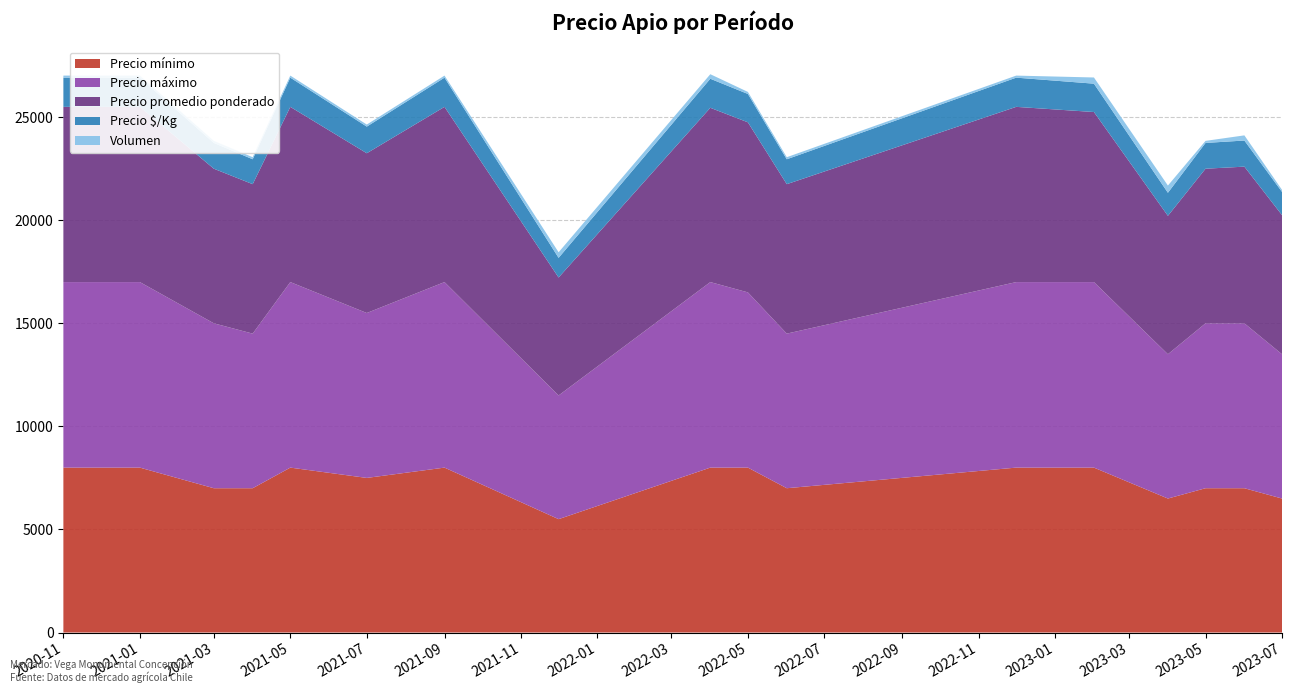

Reading right to left, extract all data points from this chart.

Precio mínimo: 6500	7000	7000	6500	8000	8000	7000	8000	8000	5500	8000	7500	8000	7000	7000	8000	8000	8000
Precio máximo: 7000	8000	8000	7000	9000	9000	7500	8500	9000	6000	9000	8000	9000	7500	8000	9000	9000	9000
Precio promedio ponderado: 6750	7600	7500	6714	8250	8500	7250	8250	8455	5722	8500	7750	8500	7250	7500	8500	8500	8500
Precio $/Kg: 1125	1267	1250	1119	1375	1417	1208	1375	1409	954	1417	1292	1417	1208	1250	1417	1417	1417
Volumen: 100	250	100	350	300	100	100	100	220	270	100	100	100	100	100	100	100	100